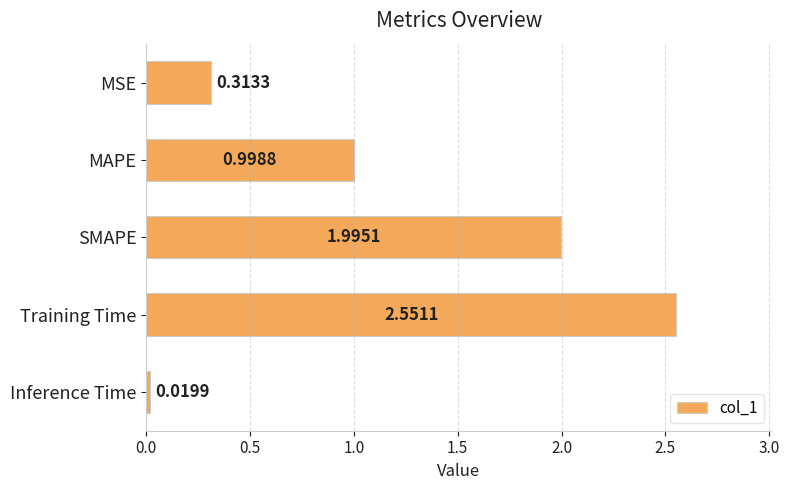

Between MAPE and Training Time, which is larger?

Training Time